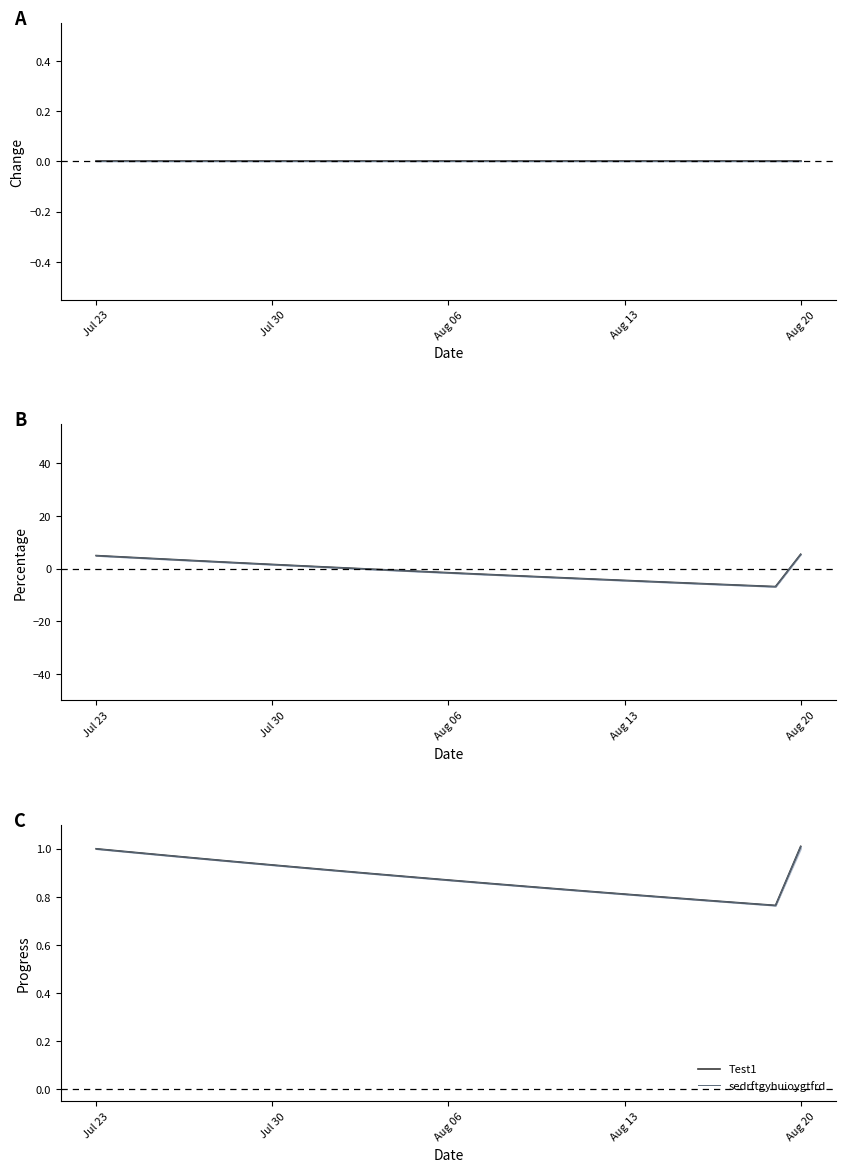

What is the greatest value displayed?

1.0